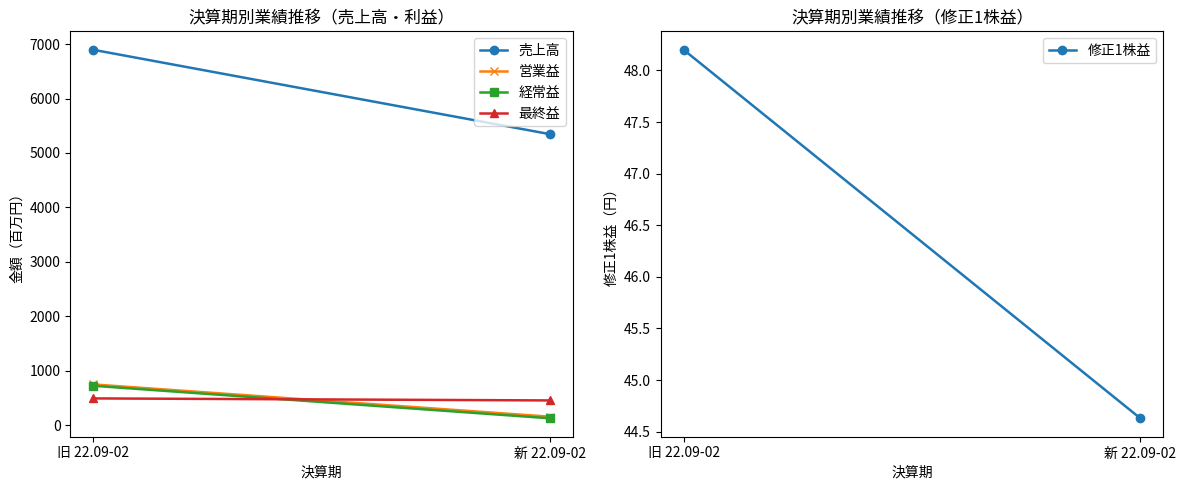

What are all the series names shown in the legend?

売上高, 営業益, 経常益, 最終益, 修正1株益